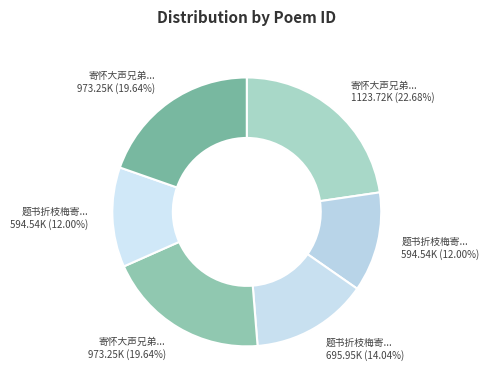

How many slices are in this pie chart?

6